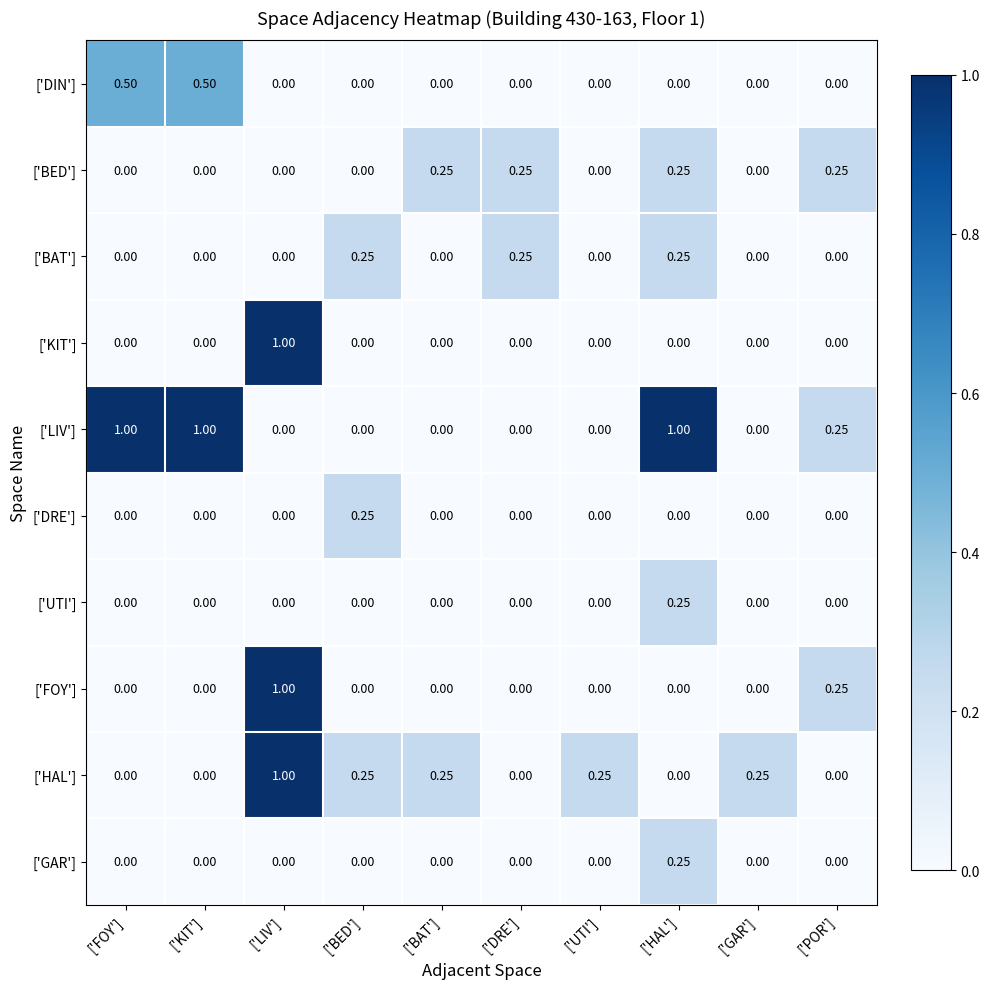

At which category is the sum across all series the highest?

['LIV']